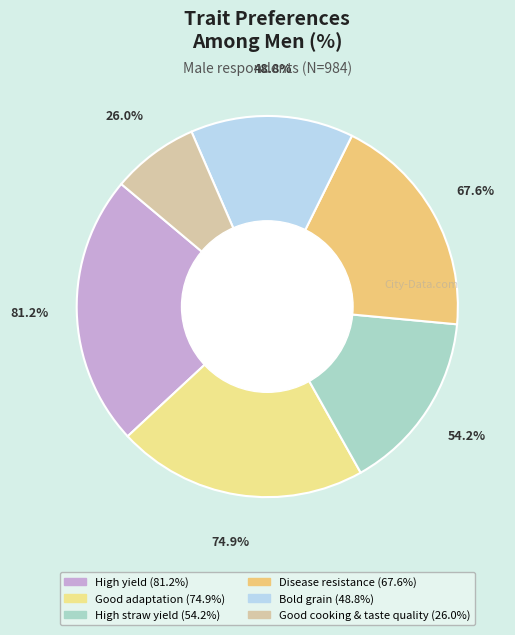

Is there any slice that represents more than half of the pie?

No